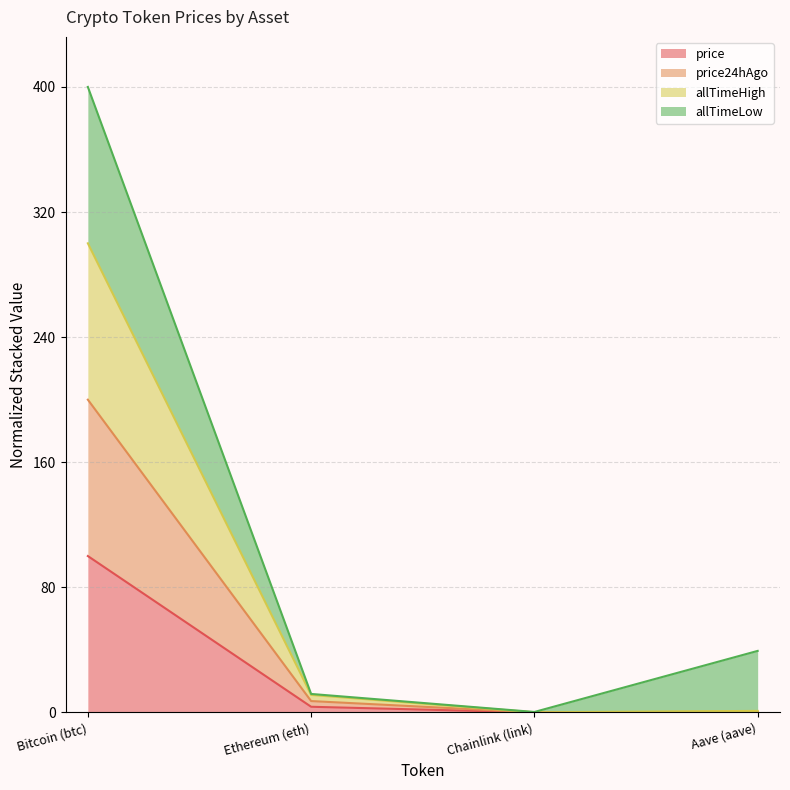

What is the difference between the price24hAgo values at Bitcoin (btc) and Chainlink (link)?

200.0